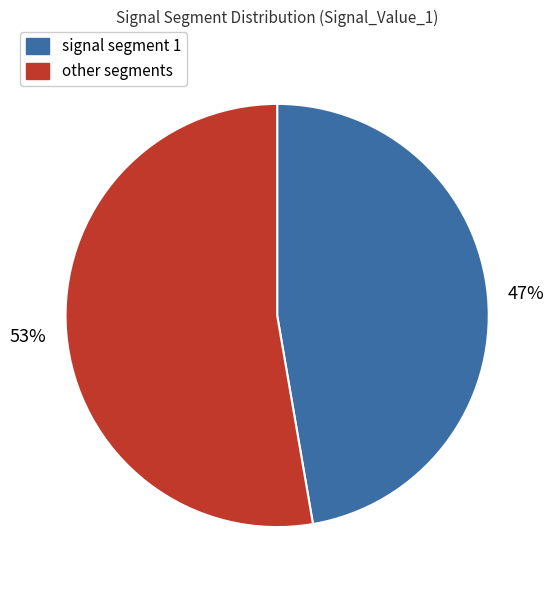

Rank the categories by value from highest to lowest.

other segments, signal segment 1